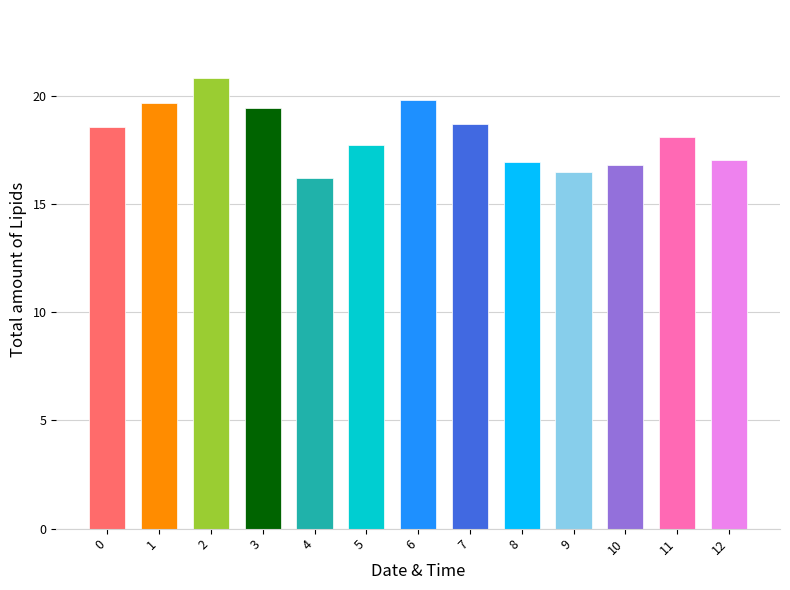

What is the value of the 5th bar from the left?

16.2